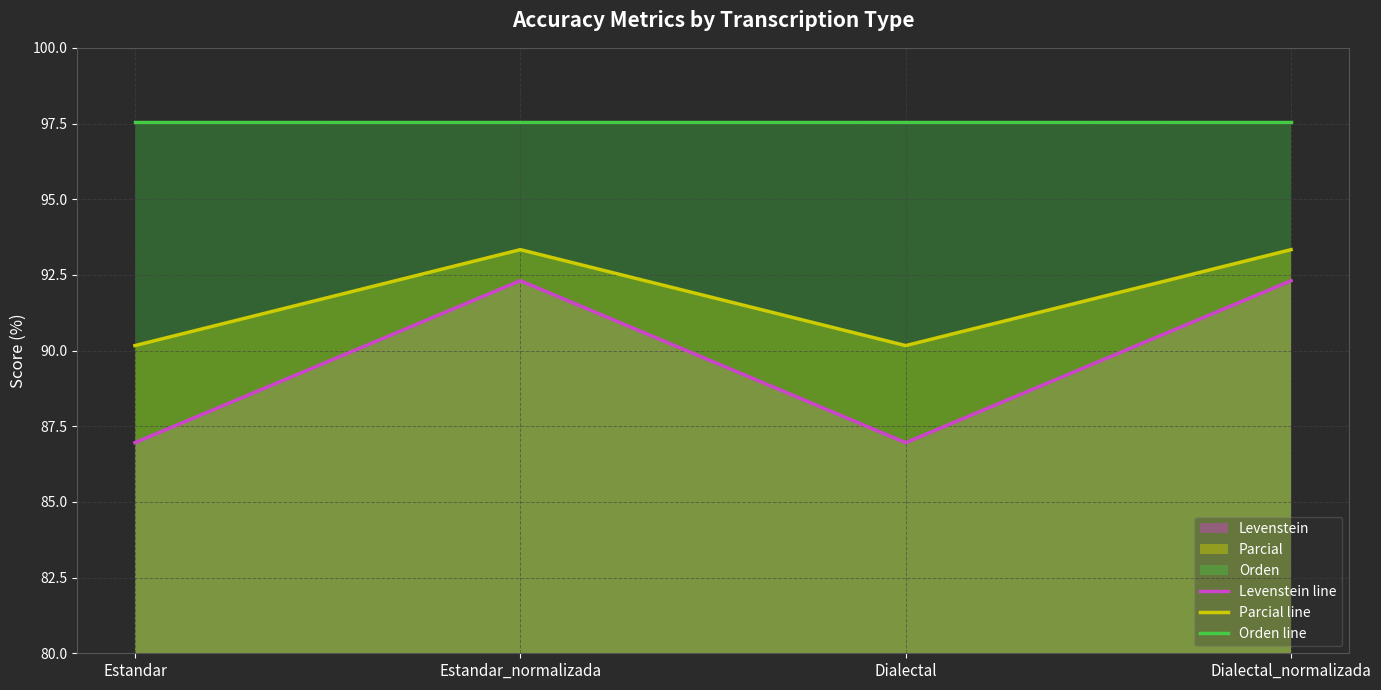

At Dialectal_normalizada, list the series in order from smallest to largest.

Levenstein line, Parcial line, Orden line